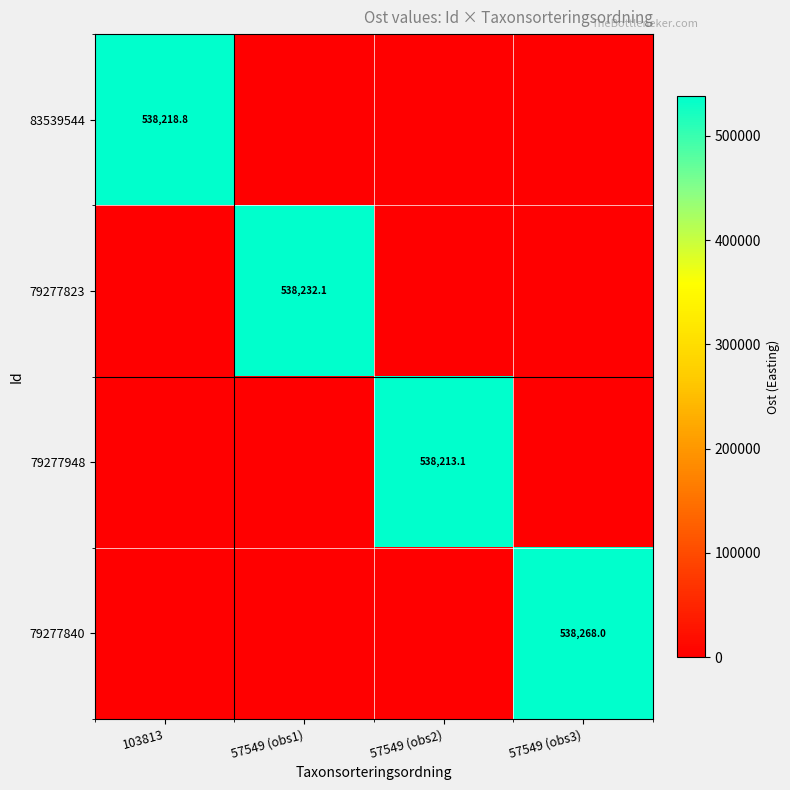

Is it true that 79277948 equals 803477.6 at 57549 (obs2)?

False